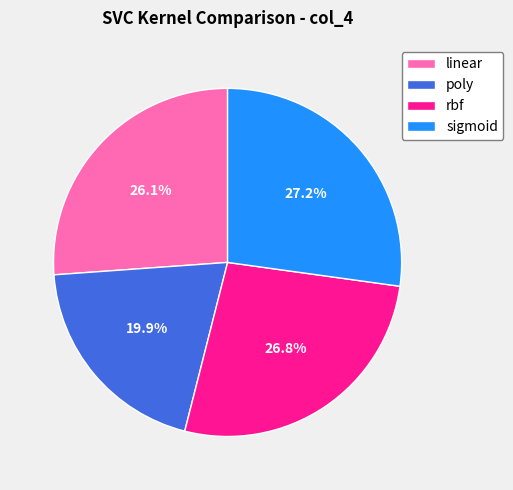

To the nearest percent, what is the difference between the poly and rbf slice percentages?

7%